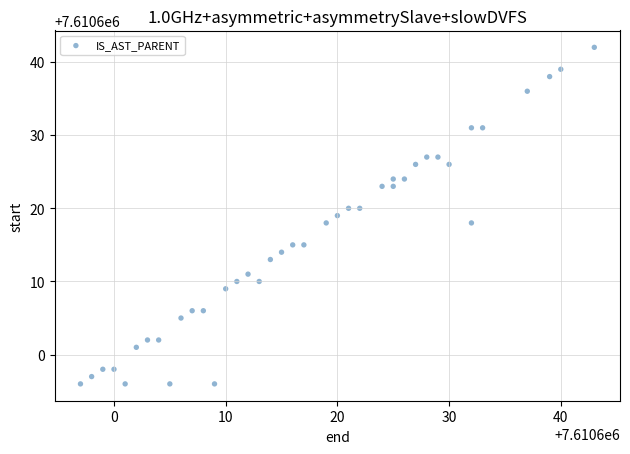

What is the range of X values (max minus min)?

46